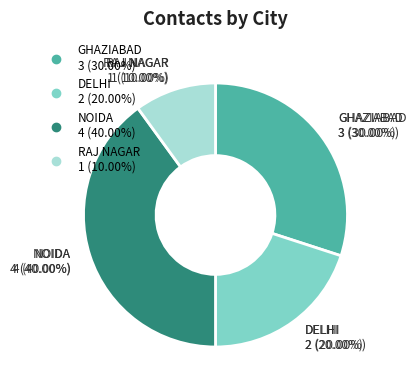

How much of the chart is everything except GHAZIABAD?

70.0%